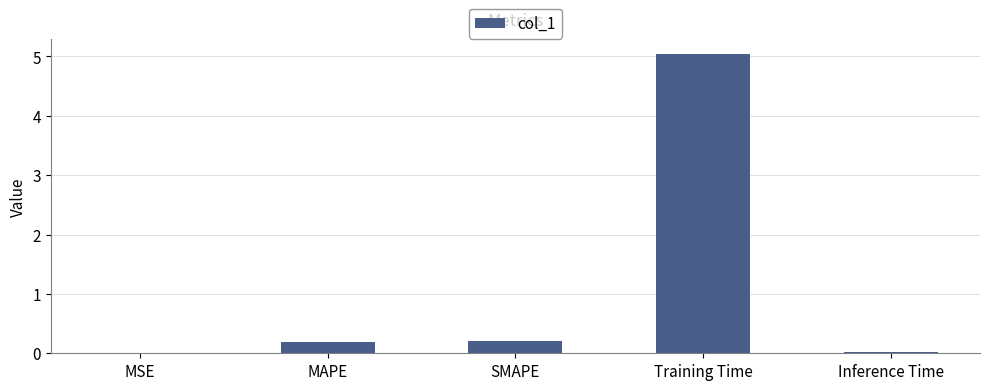

The value at Inference Time is 0.0. True or false?

True